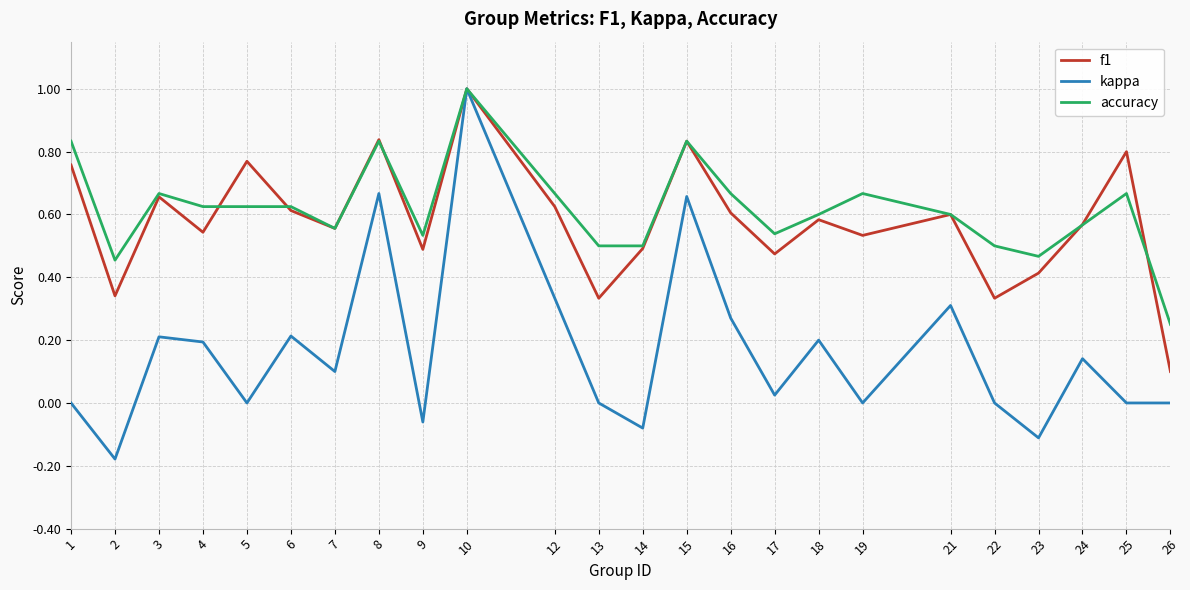

Which series changed the most between 13 and 24?

f1